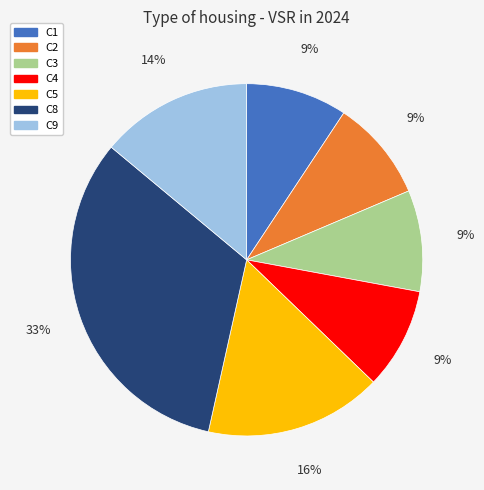

How many slices are in this pie chart?

7